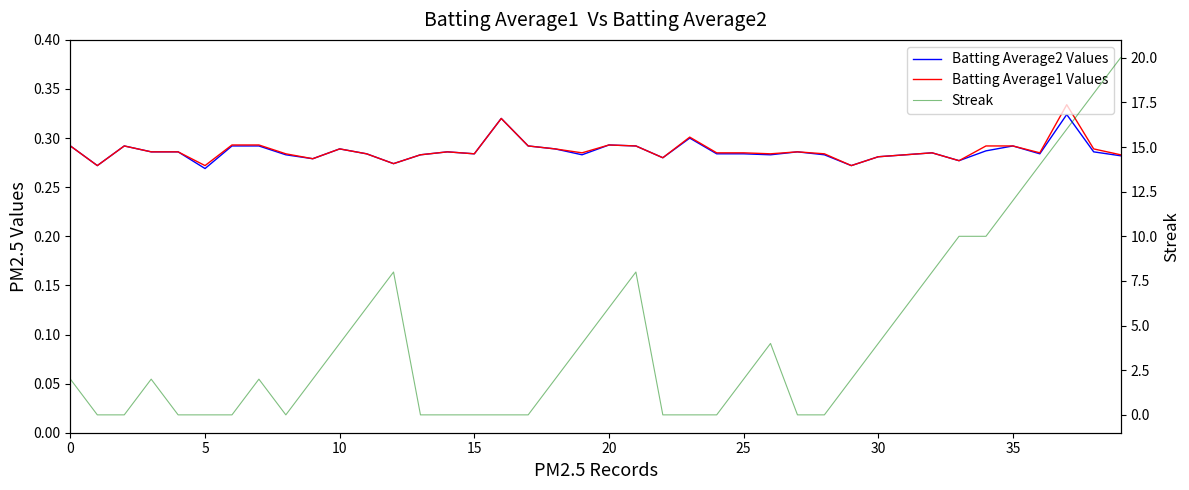

What is the greatest value displayed?

20.0